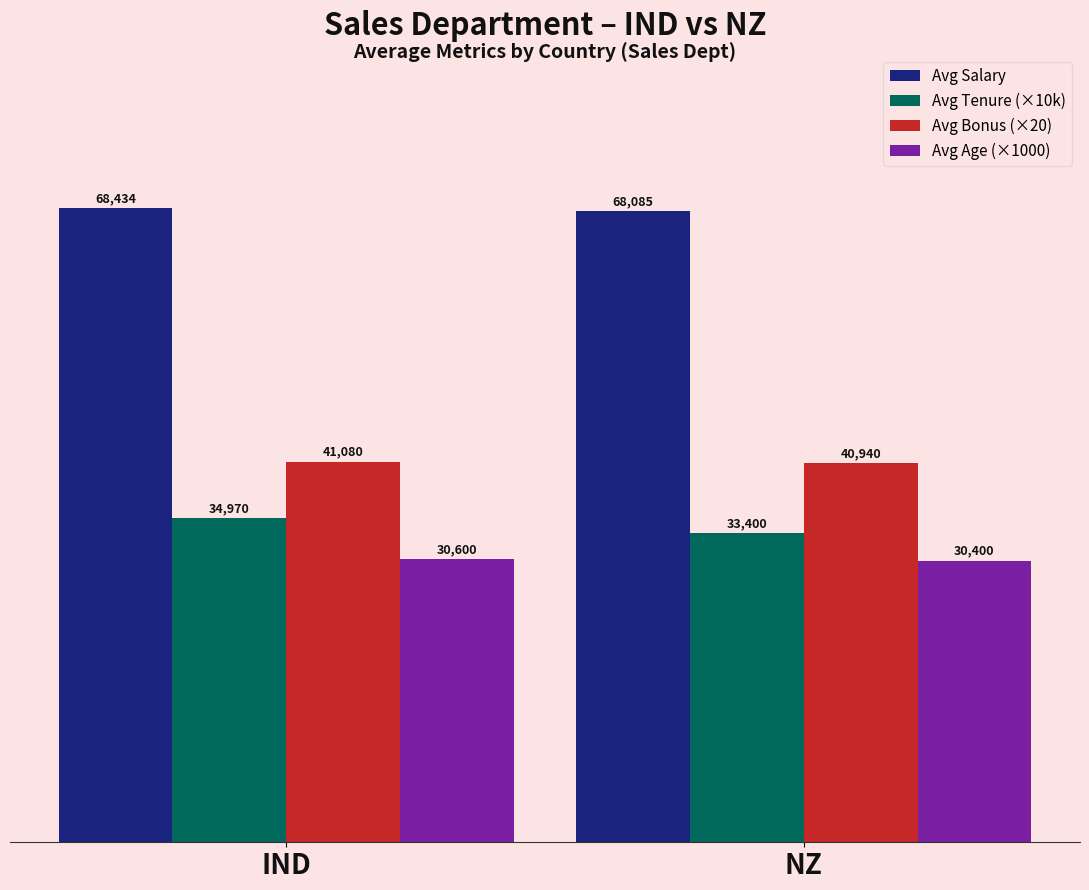

At which category is the sum across all series the highest?

IND